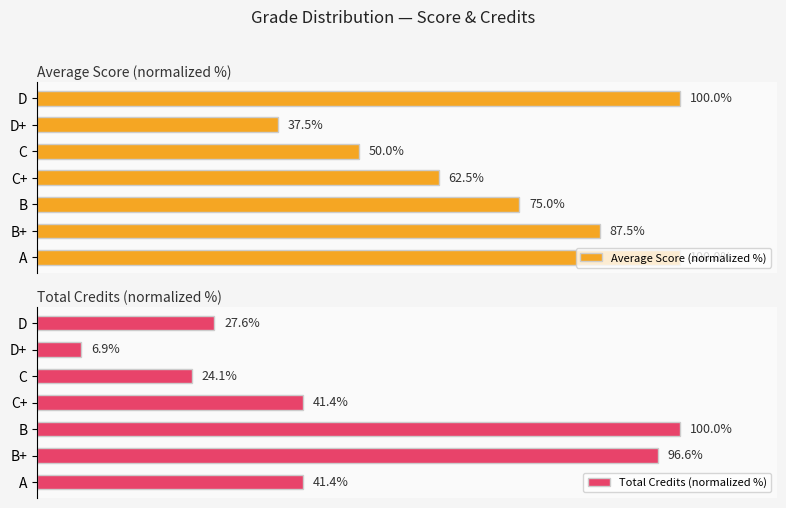

At which label does Total Credits (normalized %) reach its peak?

B